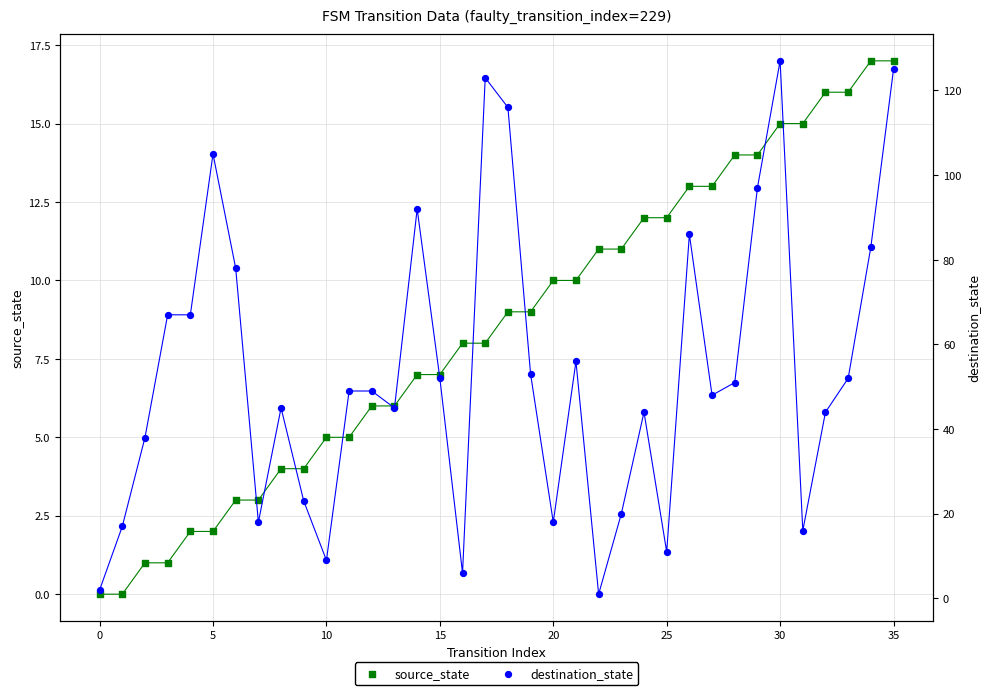

Which series reaches the maximum Y coordinate?

destination_state